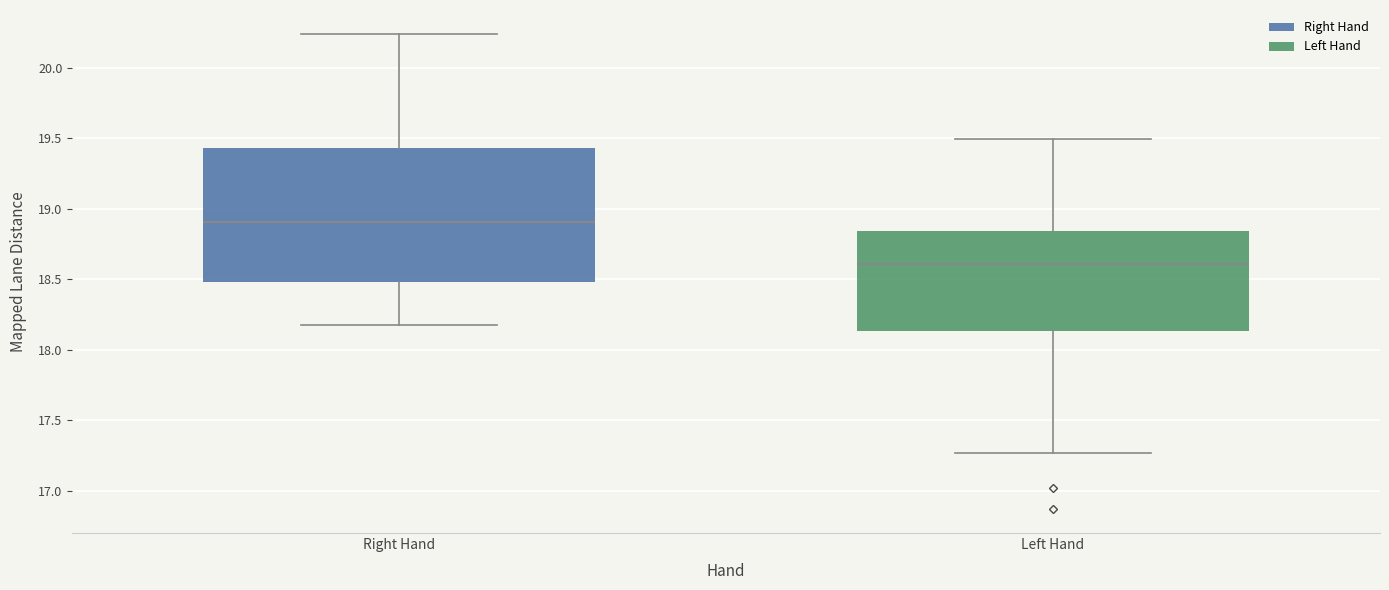

Which box's median line is the lowest?

Left Hand